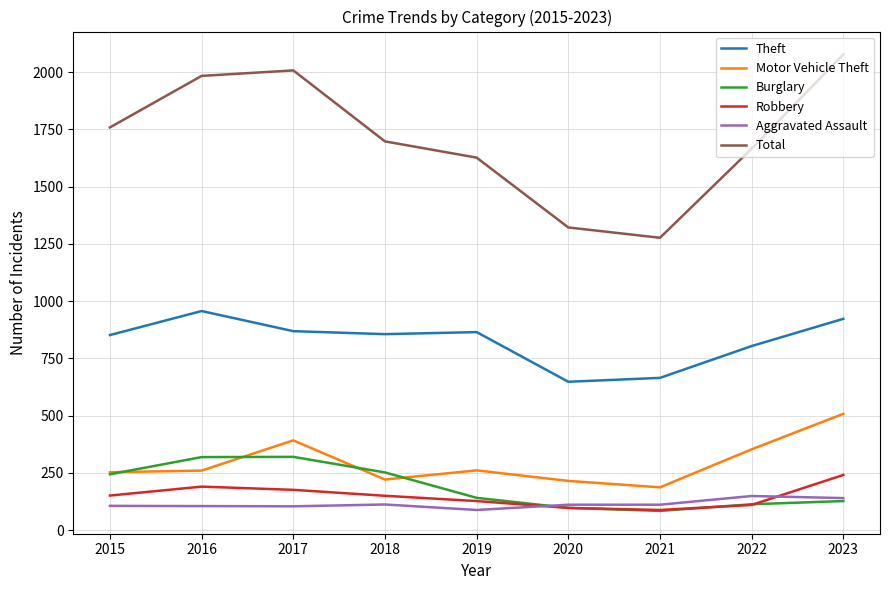

What is the minimum value for Motor Vehicle Theft?

187